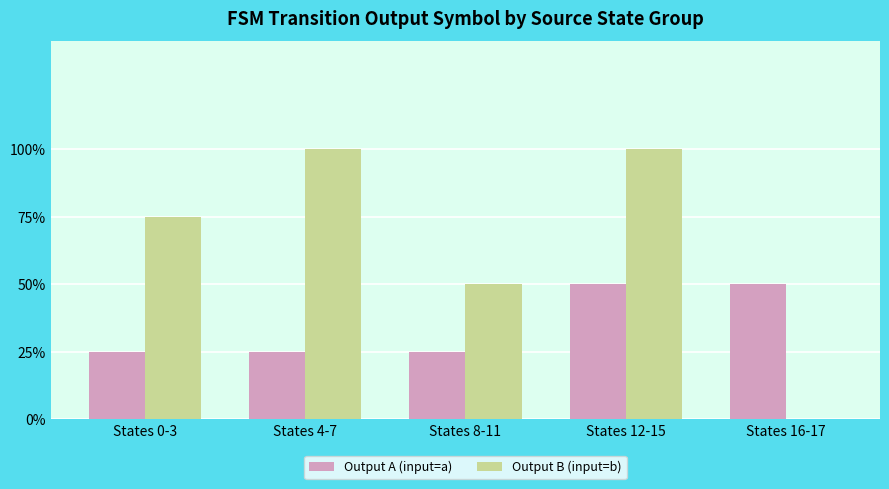

At which label does Output B (input=b) reach its peak?

States 4-7